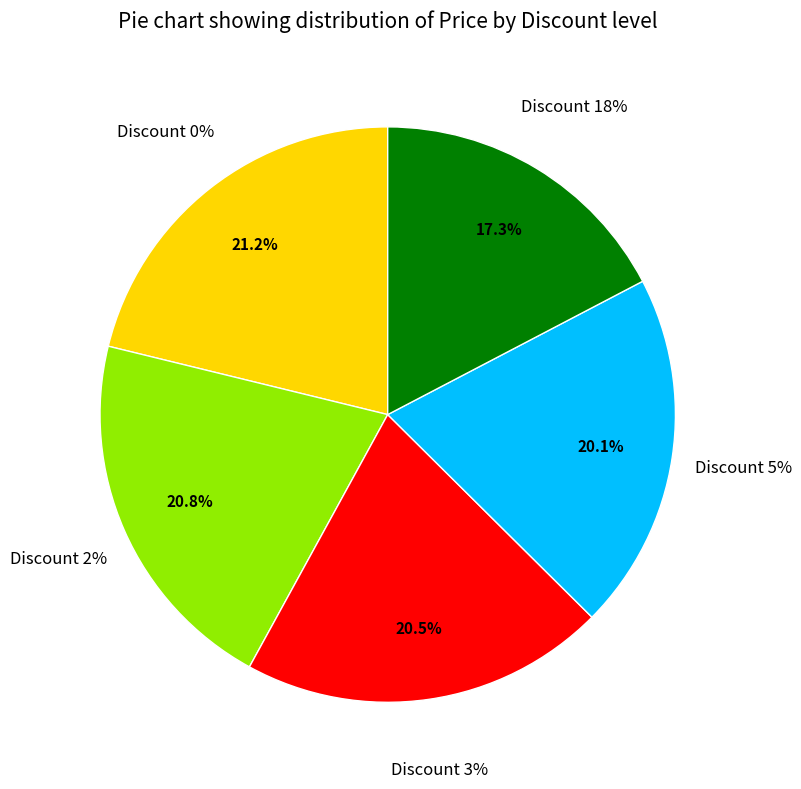

Rank the categories by value from lowest to highest.

18%, 5%, 3%, 2%, 0%